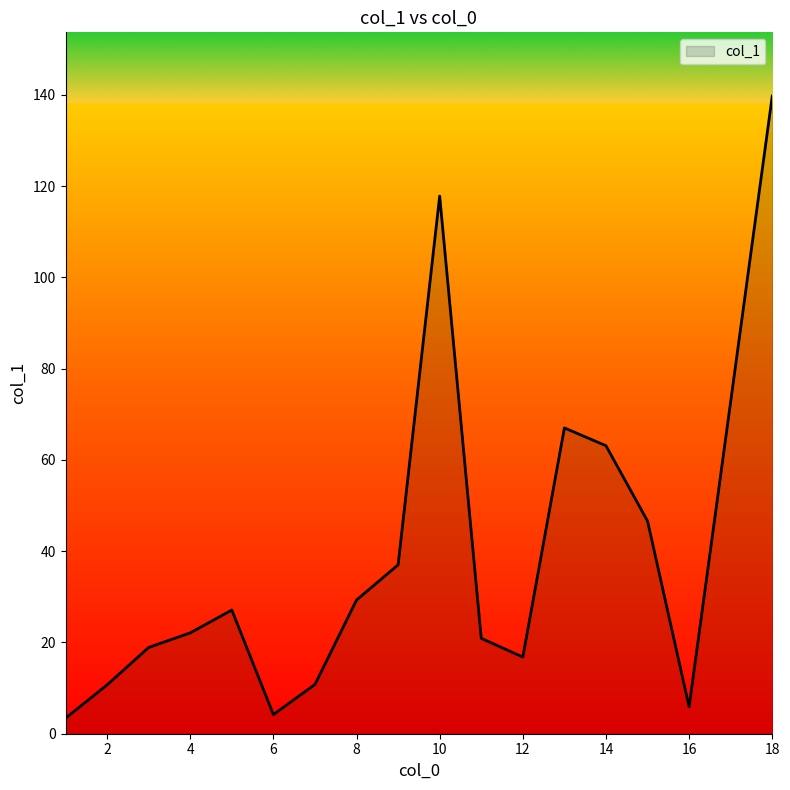

What is the difference between the maximum and minimum values?

136.3